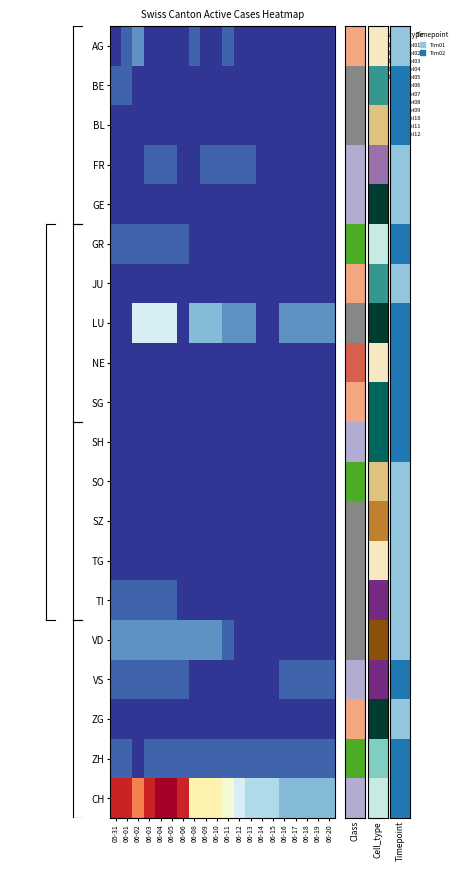

At which category is the sum across all series the highest?

06-04